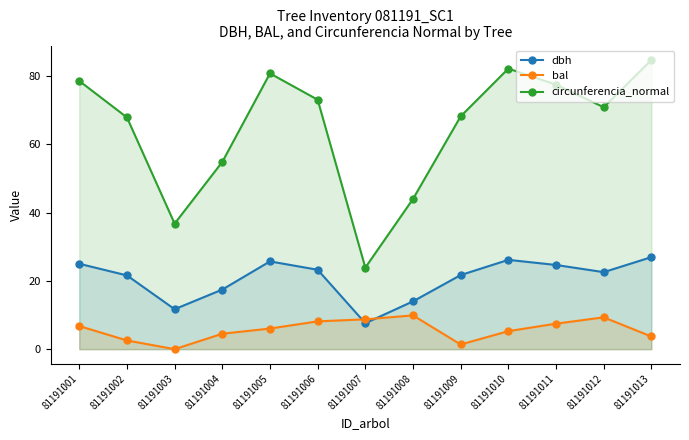

Reading right to left, extract all data points from this chart.

dbh: 81191013=26.9	81191012=22.6	81191011=24.6	81191010=26.1	81191009=21.7	81191008=14.0	81191007=7.6	81191006=23.2	81191005=25.7	81191004=17.4	81191003=11.7	81191002=21.6	81191001=25.0
bal: 81191013=3.7	81191012=9.3	81191011=7.5	81191010=5.3	81191009=1.4	81191008=9.9	81191007=8.7	81191006=8.1	81191005=6.0	81191004=4.5	81191003=0.0	81191002=2.5	81191001=6.8
circunferencia_normal: 81191013=84.7	81191012=70.8	81191011=77.4	81191010=82.2	81191009=68.2	81191008=44.0	81191007=23.9	81191006=73.0	81191005=80.7	81191004=54.8	81191003=36.8	81191002=67.9	81191001=78.5